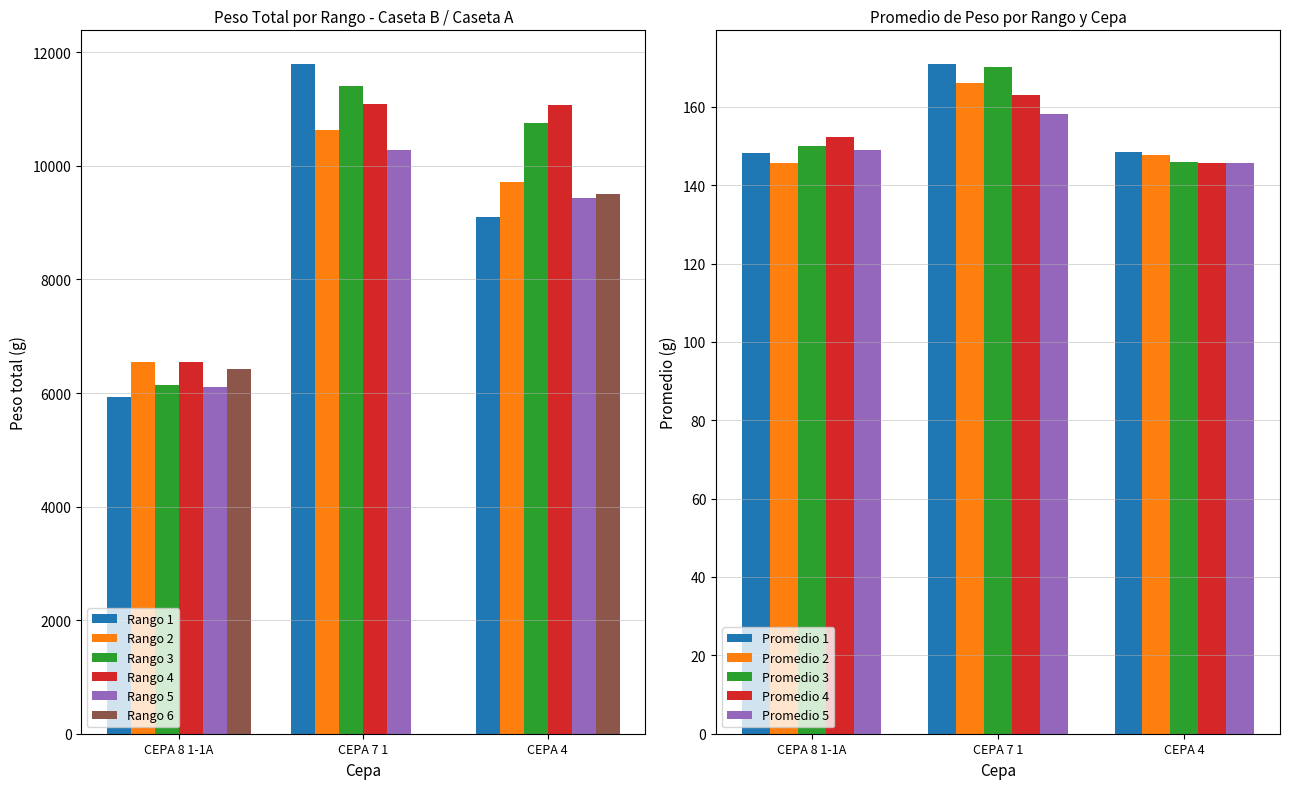

Between CEPA 8 1-1A and CEPA 4, which is larger?

CEPA 4